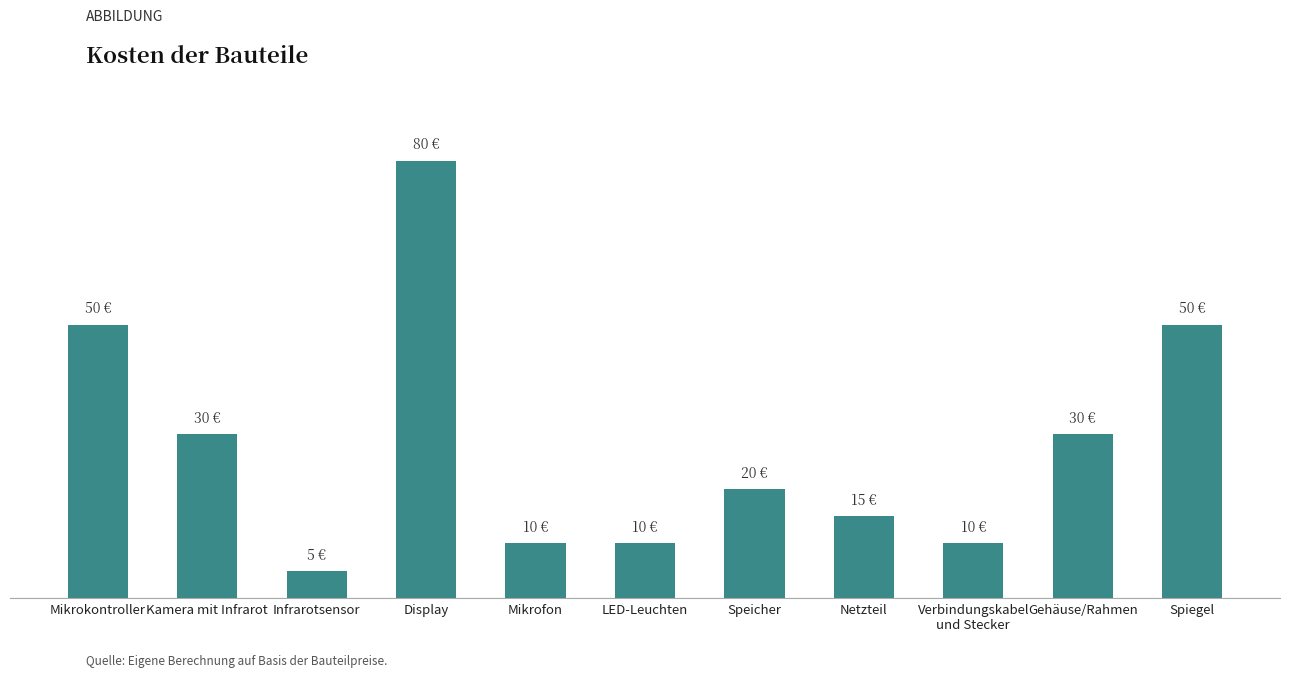

What is the change in value from Kamera mit Infrarot to Display?

+50